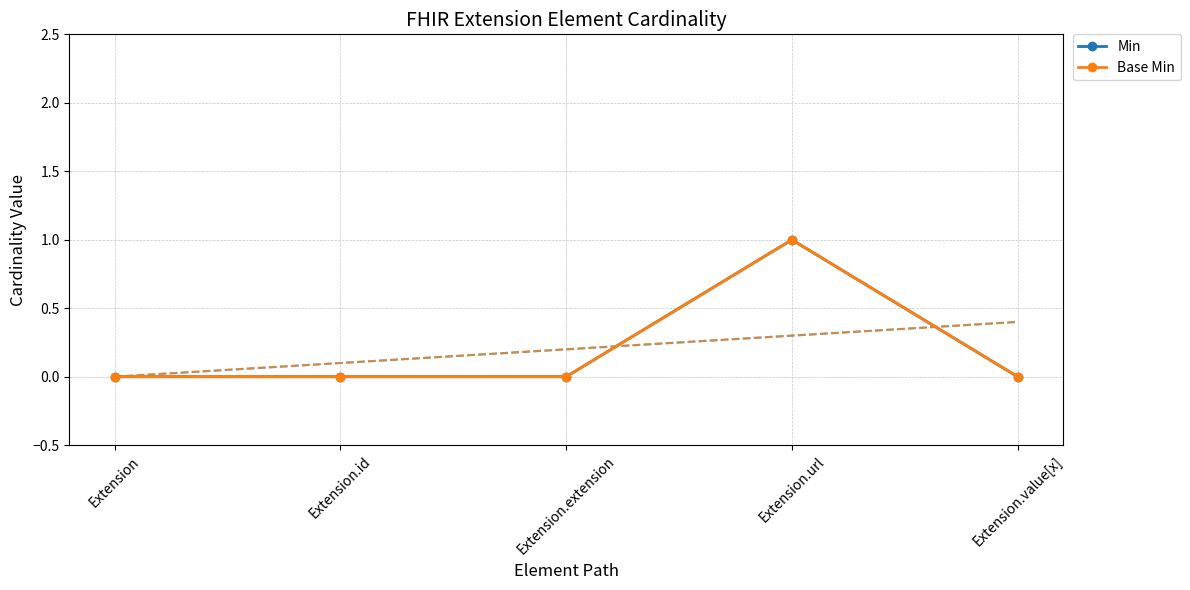

At Extension.extension, list the series in order from smallest to largest.

Min, Base Min